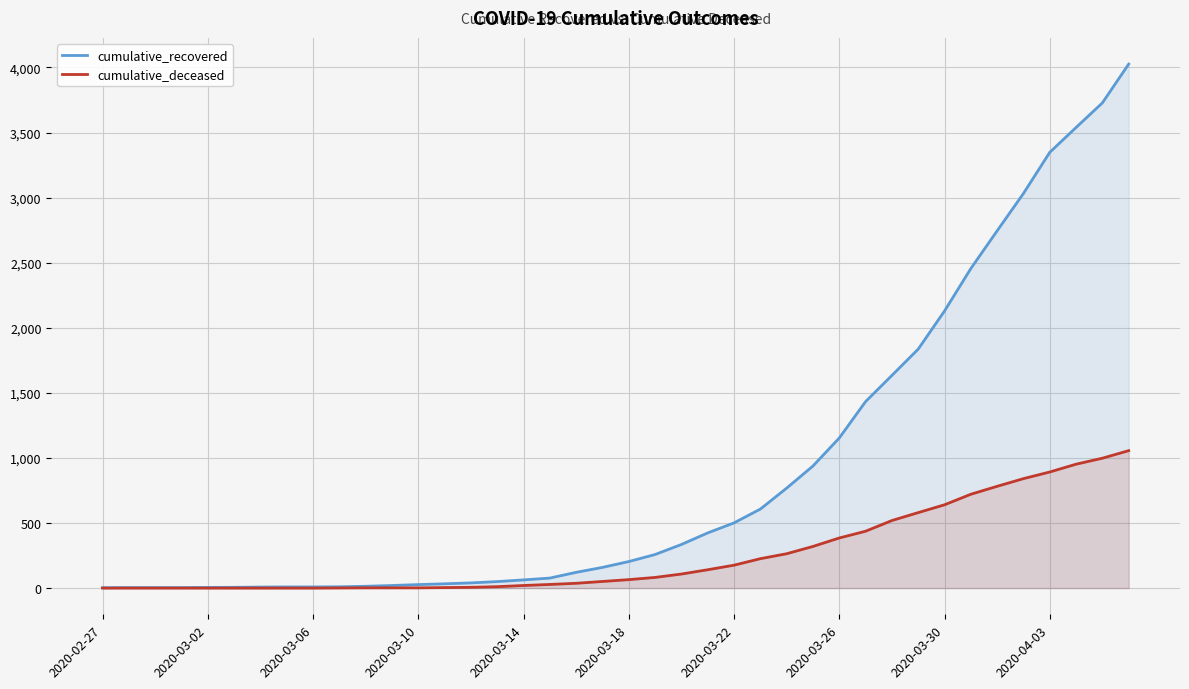

What is the difference between the maximum and minimum values in the cumulative_recovered series?

4023